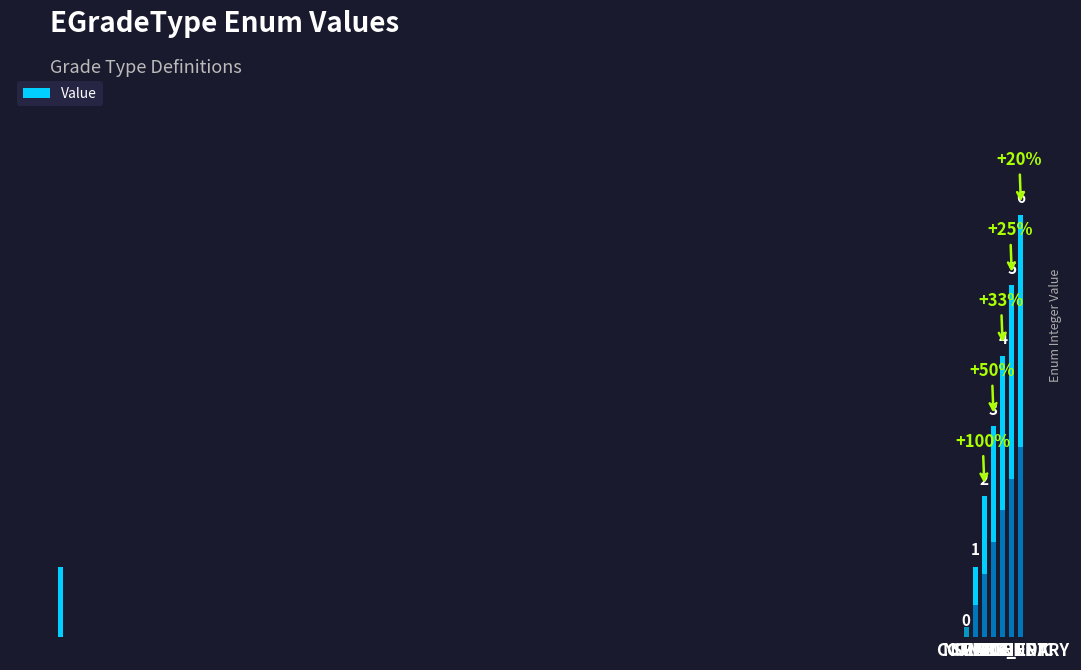

Reading left to right, extract all data points from this chart.

NONE=0	COMMON=1	RARE=2	EPIC=3	SUPER_EPIC=4	ANCIENT=5	LEGENDARY=6